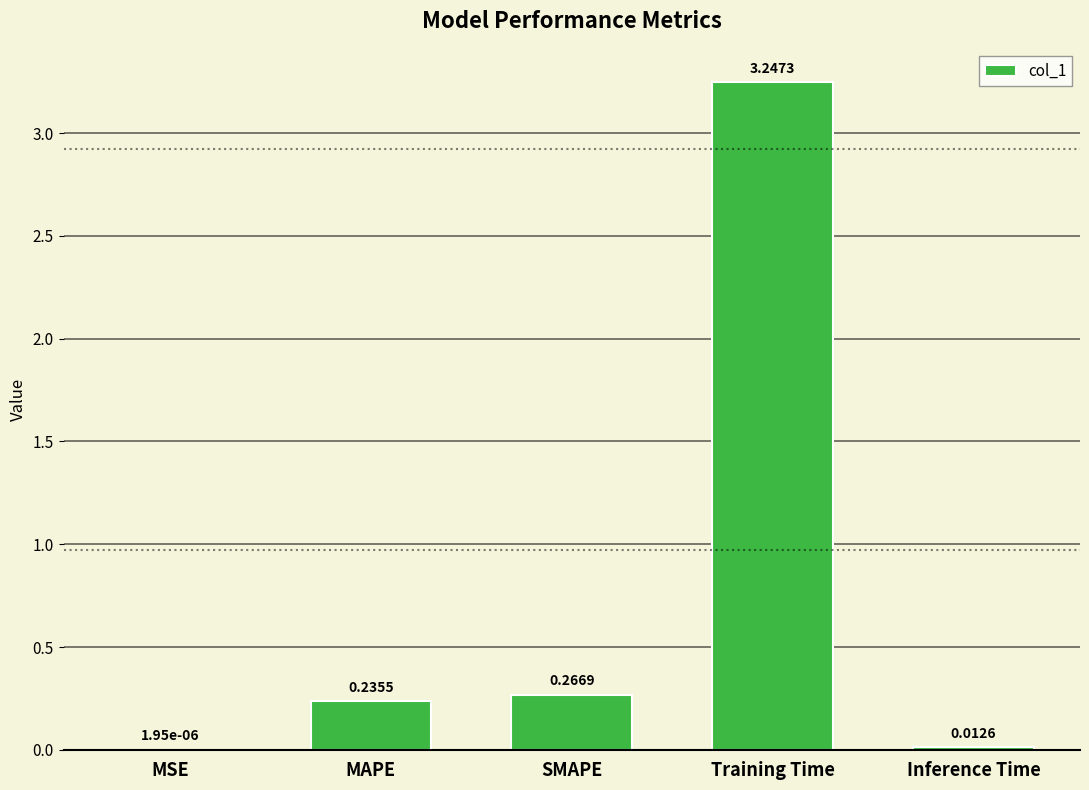

Which has a higher value, MAPE or SMAPE?

SMAPE